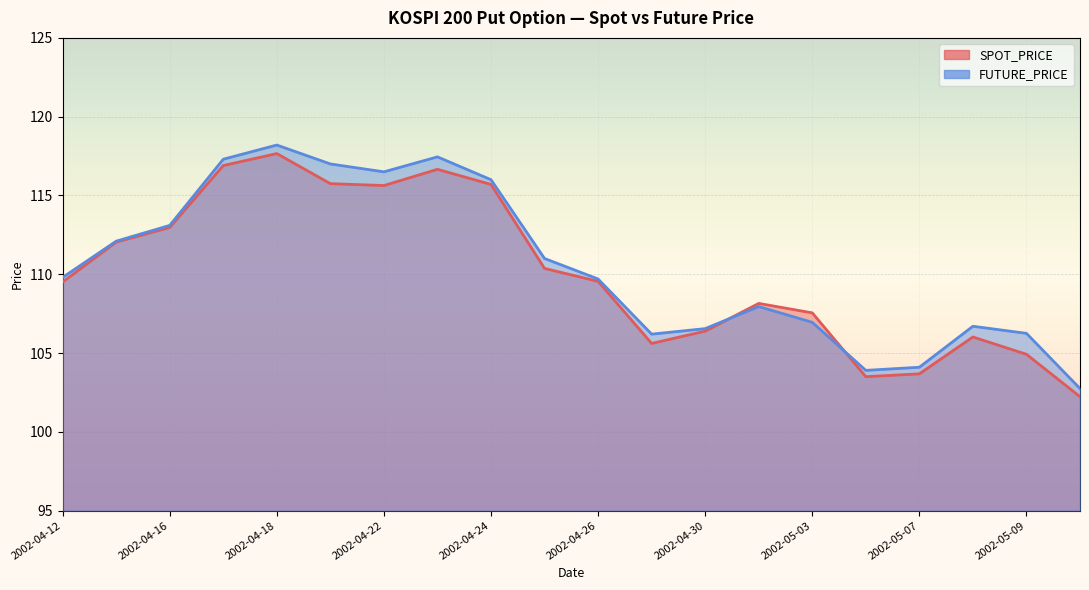

At which category does the chart reach its minimum across all series?

2002-05-10